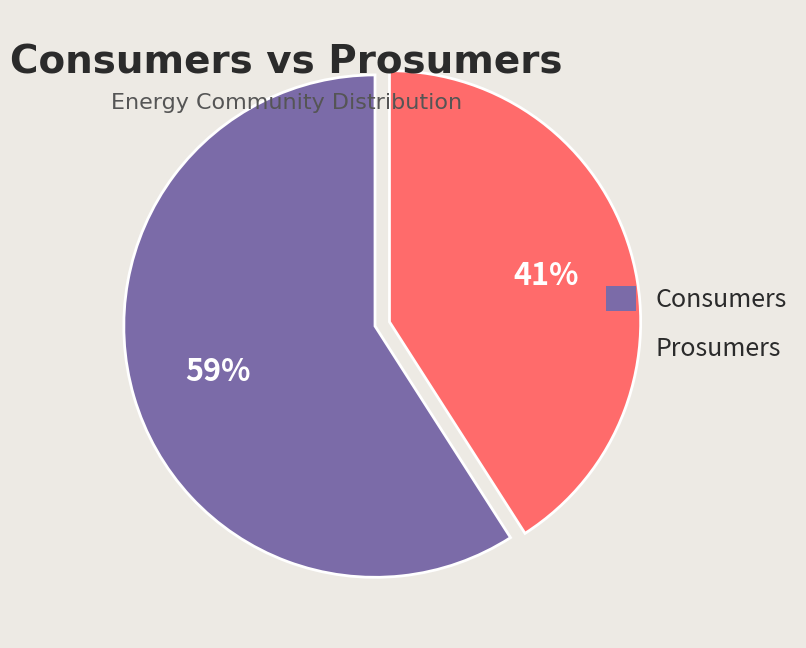

To the nearest percent, what percentage of the pie is Prosumers?

41%